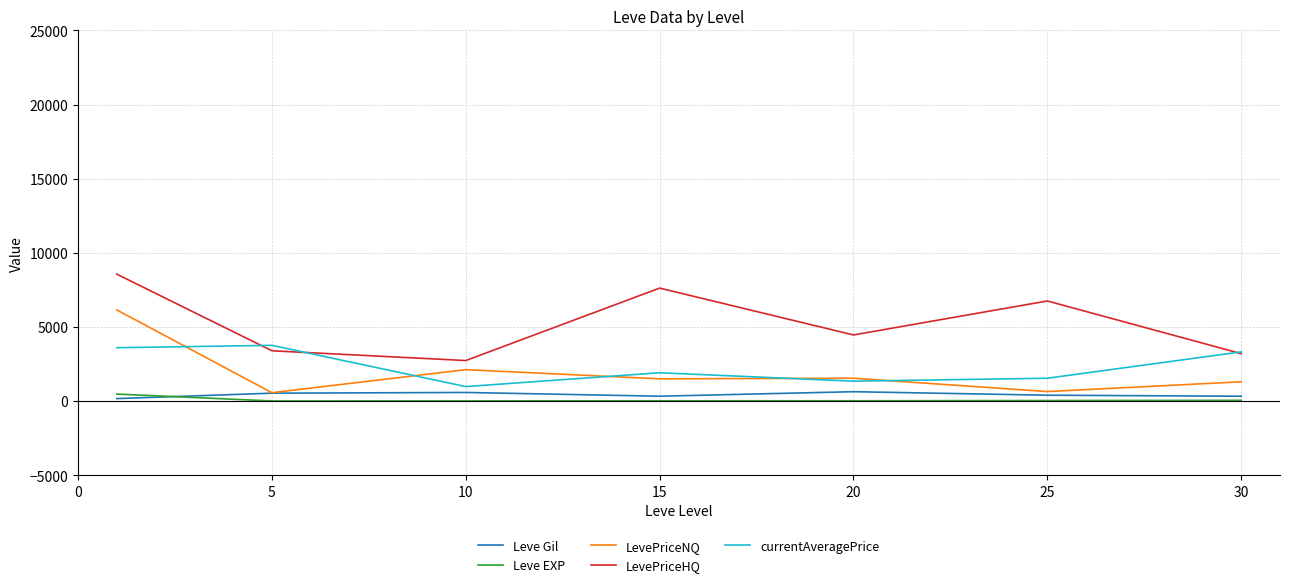

What is the maximum value shown in the chart?

8557.4